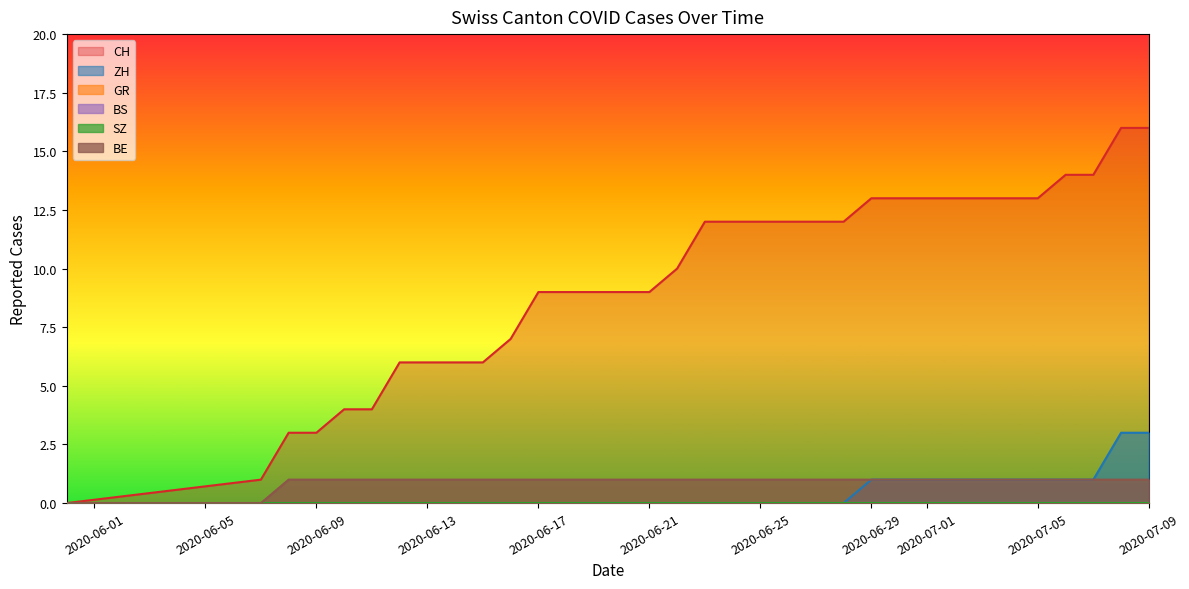

What position from the left is 2020-07-05?

10